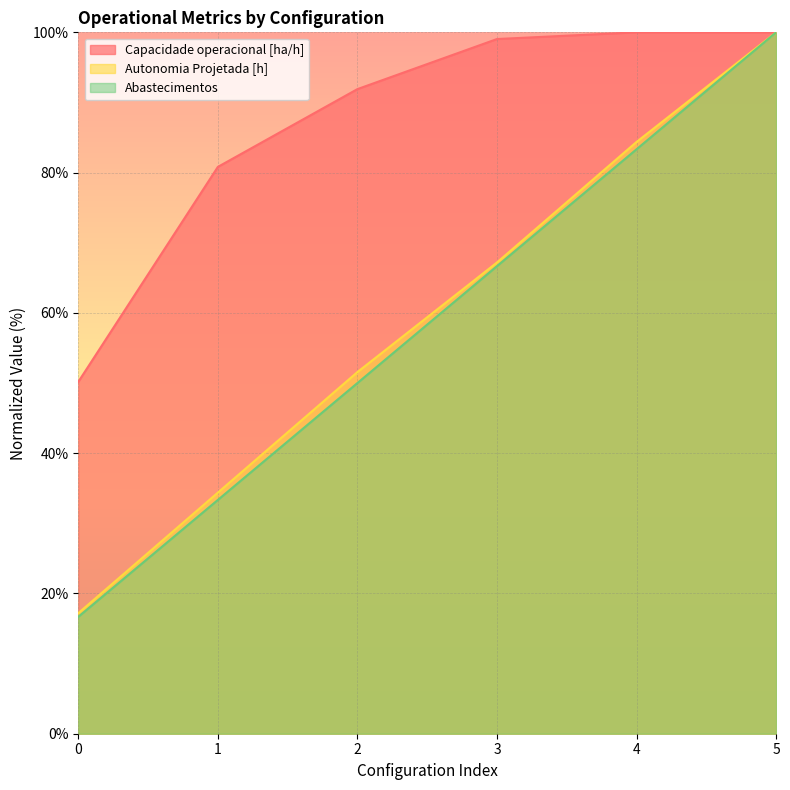

At which category is the sum across all series the highest?

5